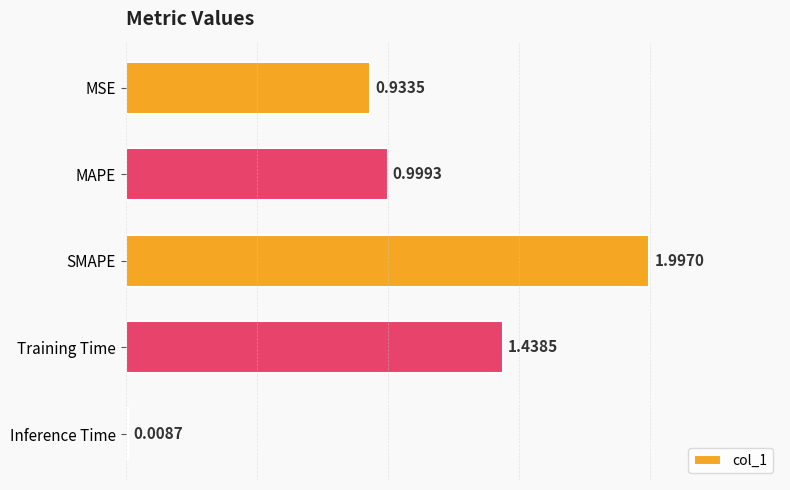

At which category does the chart reach its peak across all series?

SMAPE